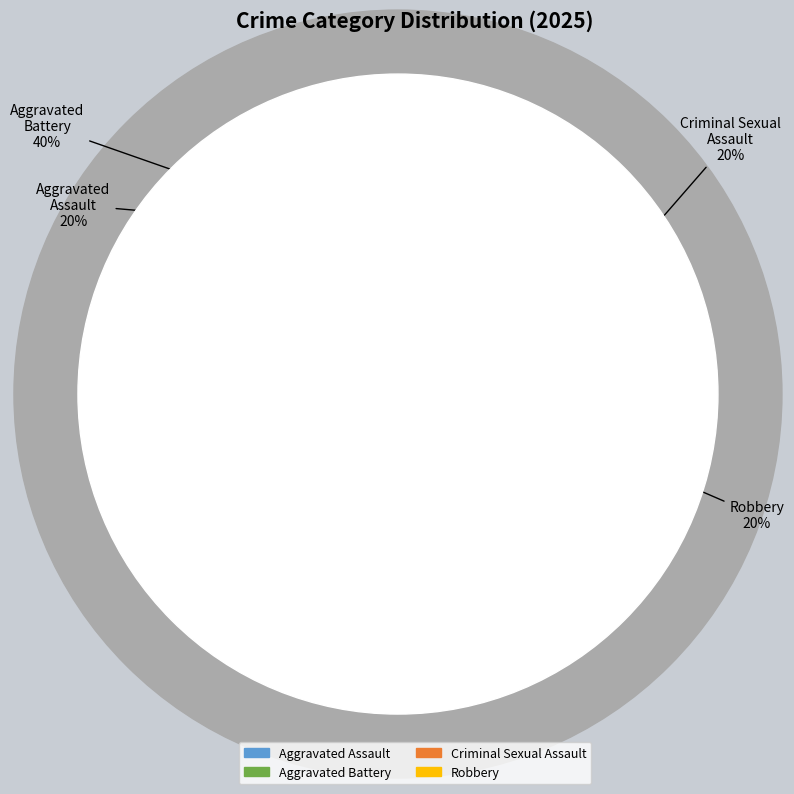

How many slices are in this pie chart?

4